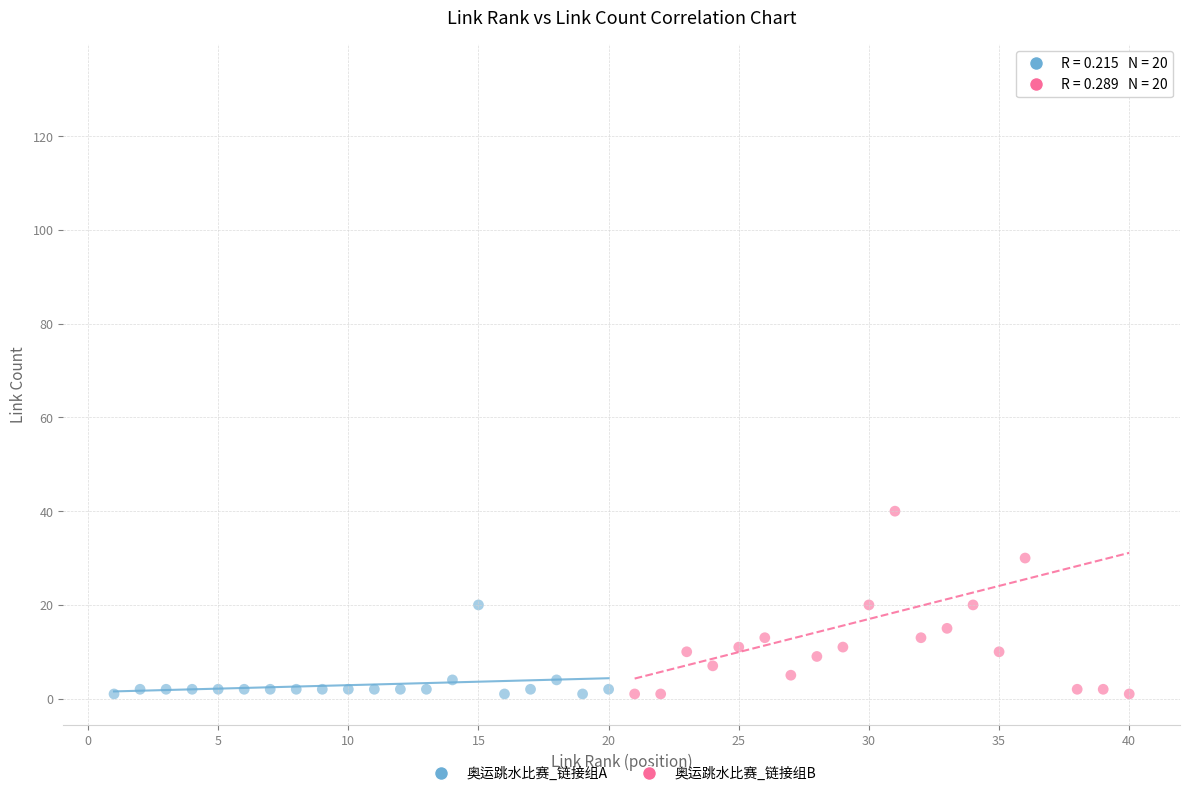

Which series has the widest spread of Y values?

奥运跳水比赛_链接组B